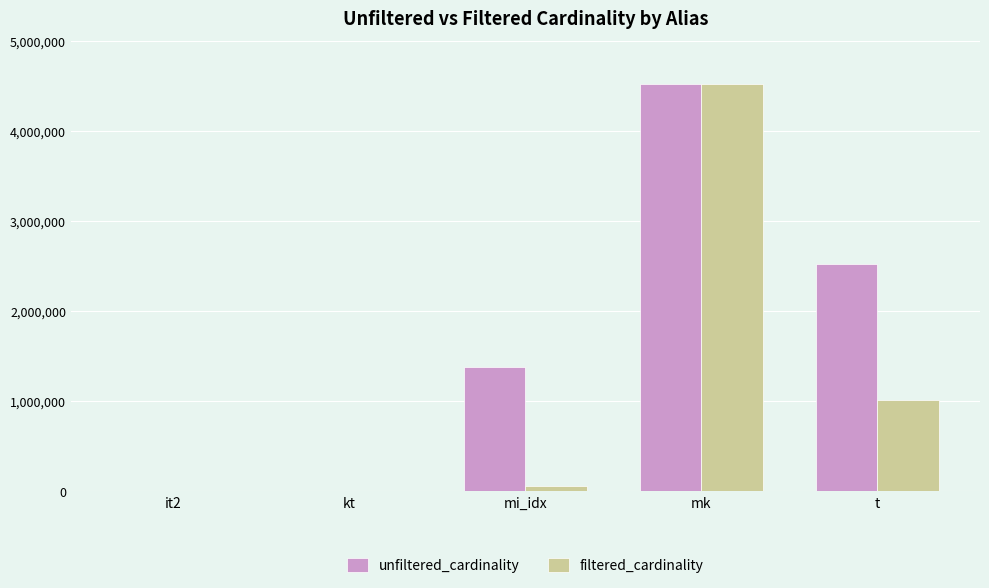

The value of unfiltered_cardinality at it2 is 113. True or false?

True